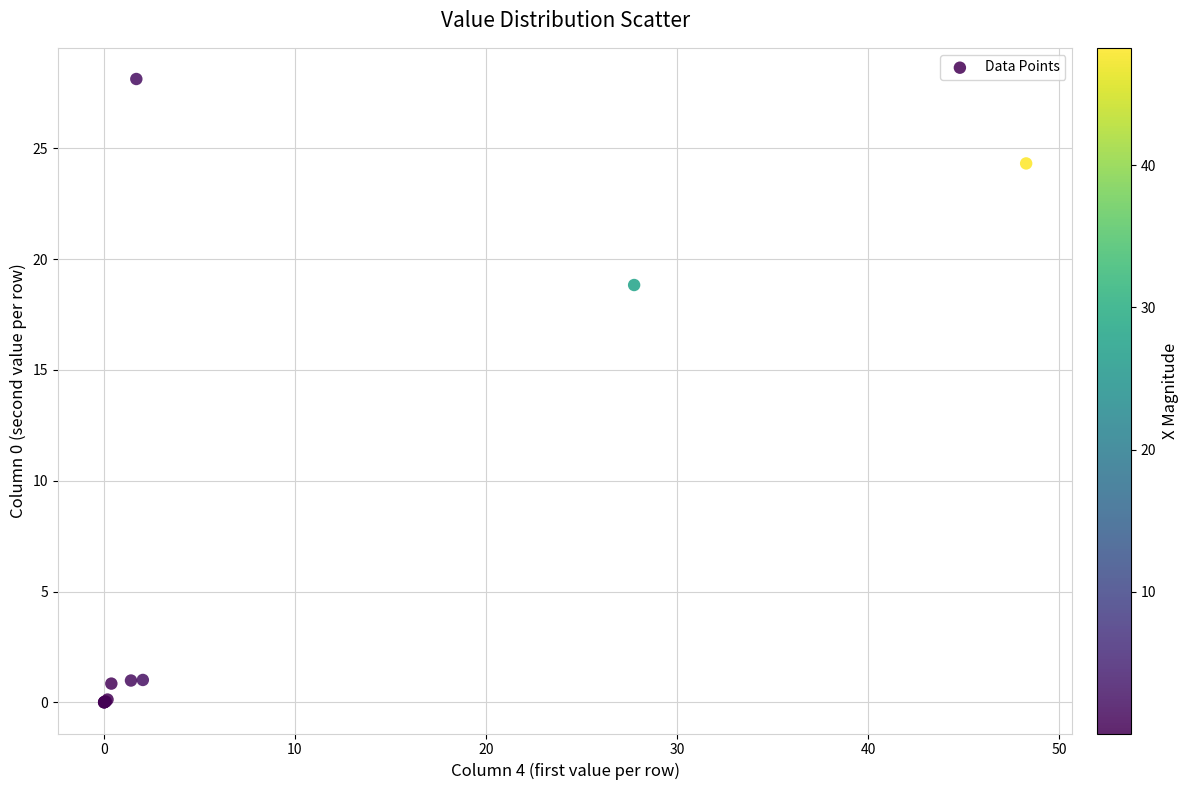

What Y value in the scatter plot is closest to 14?

18.8